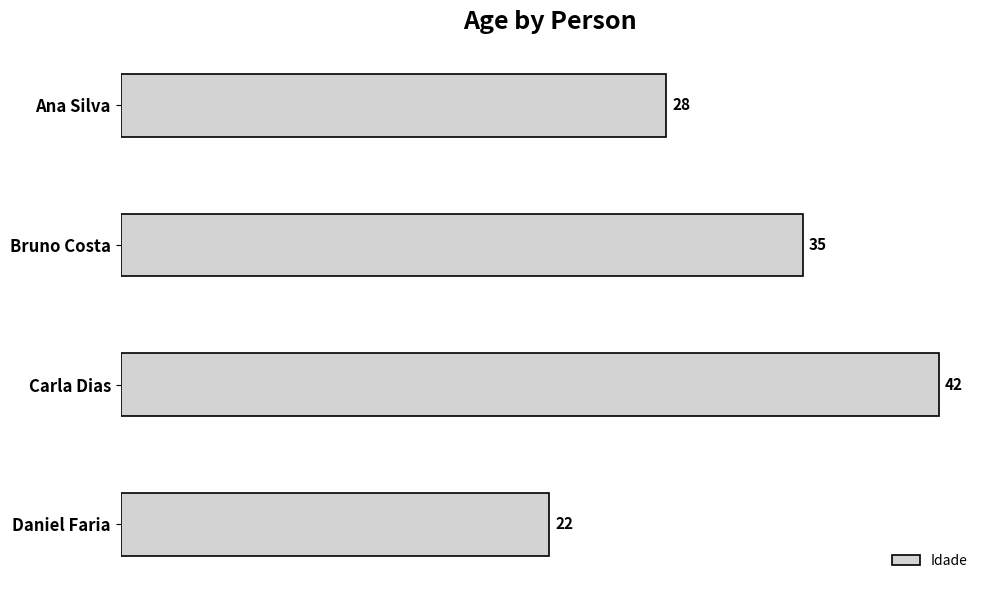

How many values are between 28 and 42?

3